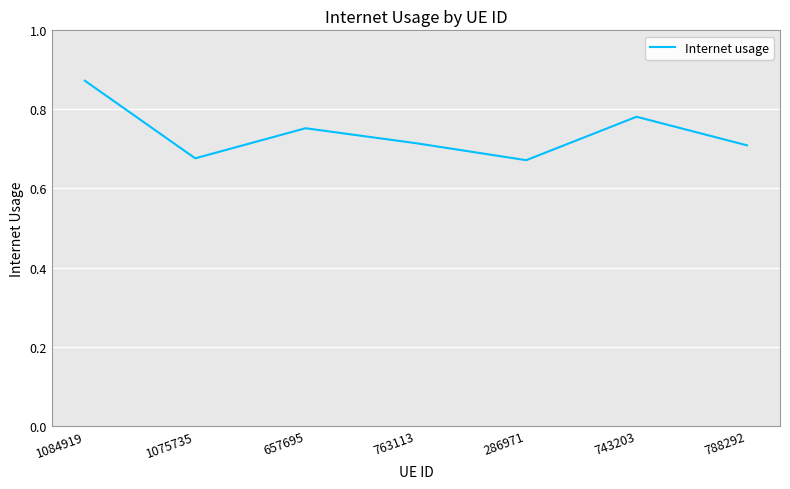

At which category does the chart reach its peak across all series?

1084919